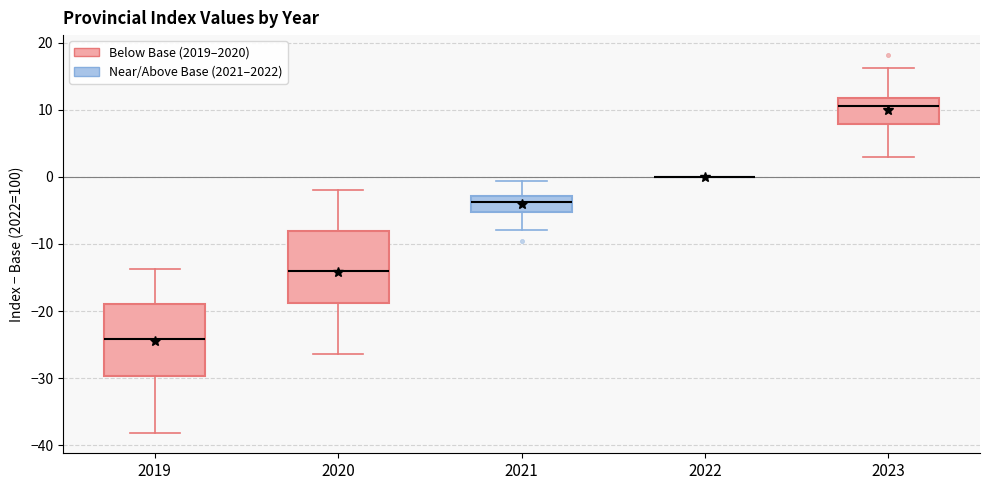

Reading left to right, transcribe this box plot: for each box, give where its median line is, the range the box spans, and where its two whiskers end, as read against the y-axis. The values are not printed on the chart, so give them approximately, as read against the axis.

2019: median -24, box -30 to -19, whiskers -38 to -14
2020: median -14, box -19 to -8, whiskers -26 to -2
2021: median -4, box -5 to -3, whiskers -8 to -1
2022: box collapsed to a line at 0, whiskers 0 to 0
2023: median 11, box 8 to 12, whiskers 3 to 16